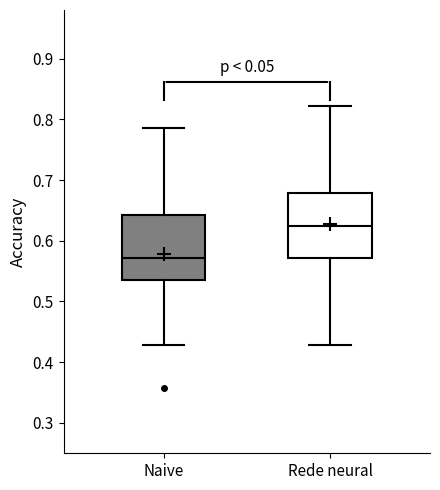

Which box has the highest median line?

Rede neural